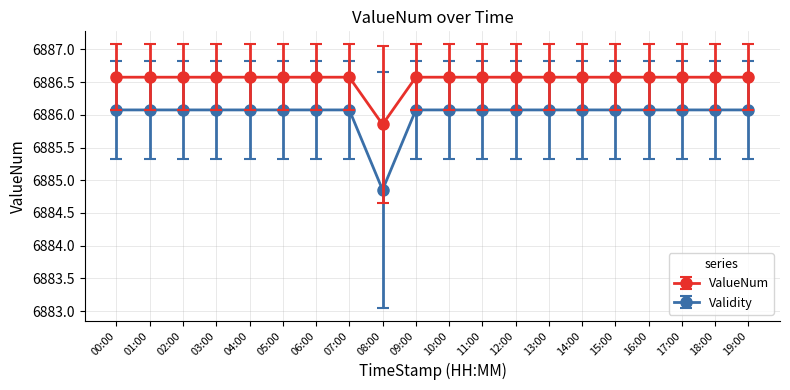

Read the ValueNum value at 17:00.

6886.6